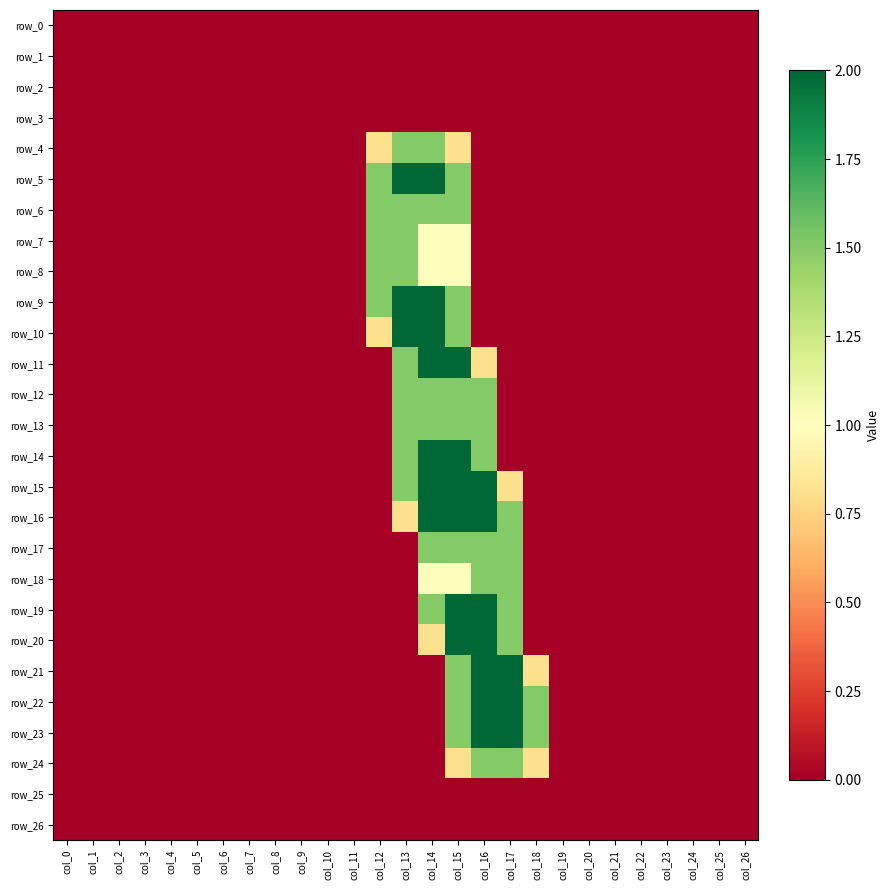

Which series has the largest total across all categories?

row_15